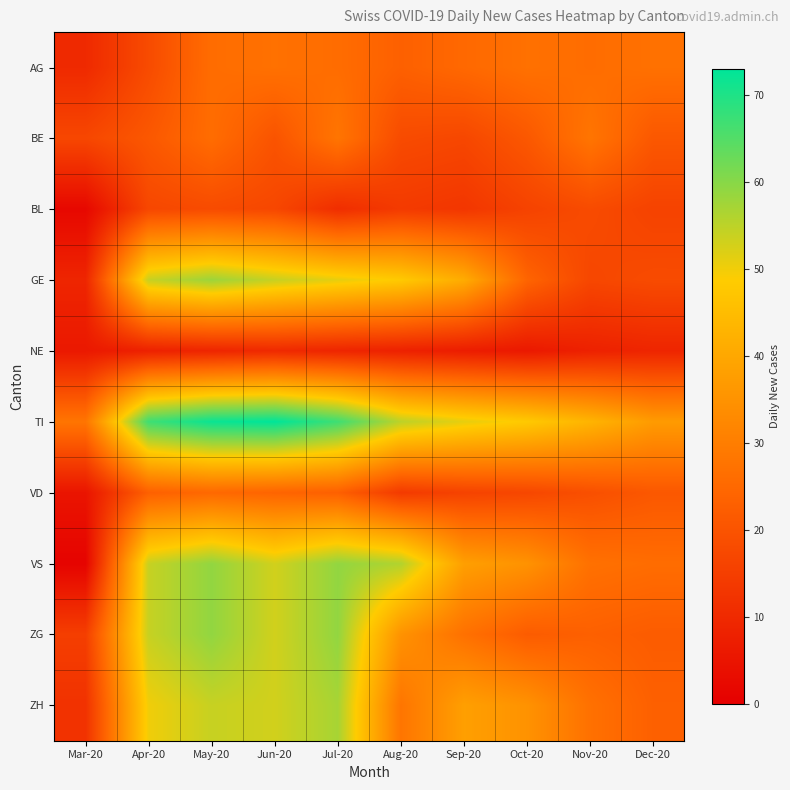

Reading left to right, transcribe all the data shown in this chart.

AG: Mar-20=10	Apr-20=18	May-20=26	Jun-20=27	Jul-20=26	Aug-20=23	Sep-20=25	Oct-20=27	Nov-20=26	Dec-20=27
BE: Mar-20=17	Apr-20=21	May-20=26	Jun-20=20	Jul-20=28	Aug-20=18	Sep-20=17	Oct-20=21	Nov-20=28	Dec-20=21
BL: Mar-20=2	Apr-20=17	May-20=18	Jun-20=17	Jul-20=11	Aug-20=14	Sep-20=13	Oct-20=16	Nov-20=18	Dec-20=16
GE: Mar-20=9	Apr-20=54	May-20=58	Jun-20=54	Jul-20=51	Aug-20=48	Sep-20=41	Oct-20=24	Nov-20=17	Dec-20=18
NE: Mar-20=6	Apr-20=8	May-20=9	Jun-20=10	Jul-20=9	Aug-20=8	Sep-20=7	Oct-20=6	Nov-20=8	Dec-20=9
TI: Mar-20=28	Apr-20=67	May-20=72	Jun-20=73	Jul-20=67	Aug-20=55	Sep-20=51	Oct-20=48	Nov-20=43	Dec-20=37
VD: Mar-20=5	Apr-20=23	May-20=25	Jun-20=24	Jul-20=23	Aug-20=14	Sep-20=16	Oct-20=17	Nov-20=19	Dec-20=21
VS: Mar-20=1	Apr-20=54	May-20=59	Jun-20=53	Jul-20=59	Aug-20=56	Sep-20=38	Oct-20=35	Nov-20=27	Dec-20=26
ZG: Mar-20=15	Apr-20=54	May-20=59	Jun-20=53	Jul-20=59	Aug-20=35	Sep-20=27	Oct-20=22	Nov-20=23	Dec-20=22
ZH: Mar-20=12	Apr-20=50	May-20=54	Jun-20=53	Jul-20=57	Aug-20=28	Sep-20=38	Oct-20=35	Nov-20=27	Dec-20=23